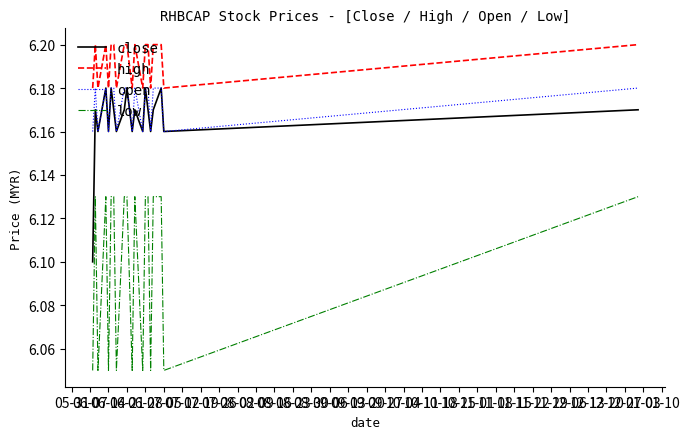

Which series has the largest total across all categories?

high